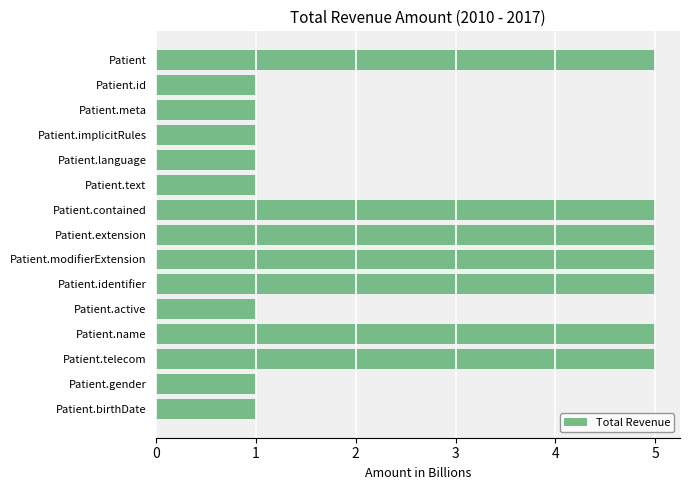

What is the maximum value shown in the chart?

5